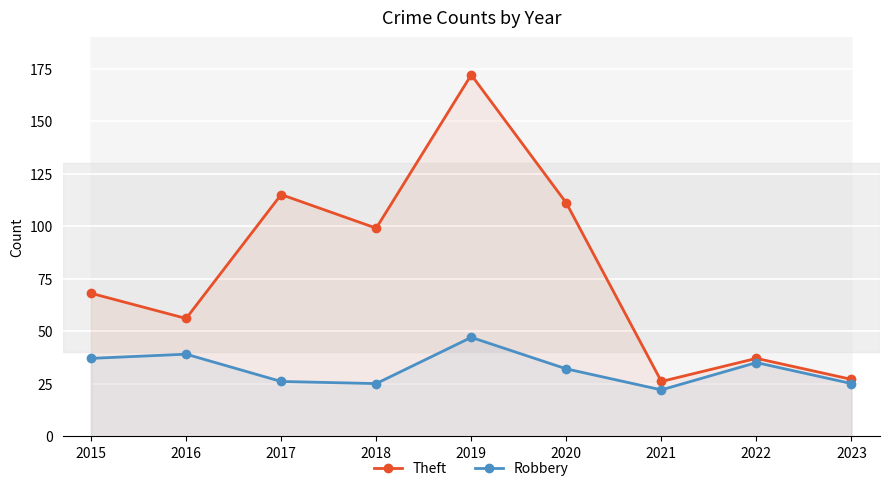

At 2015, list the series in order from largest to smallest.

Theft, Robbery